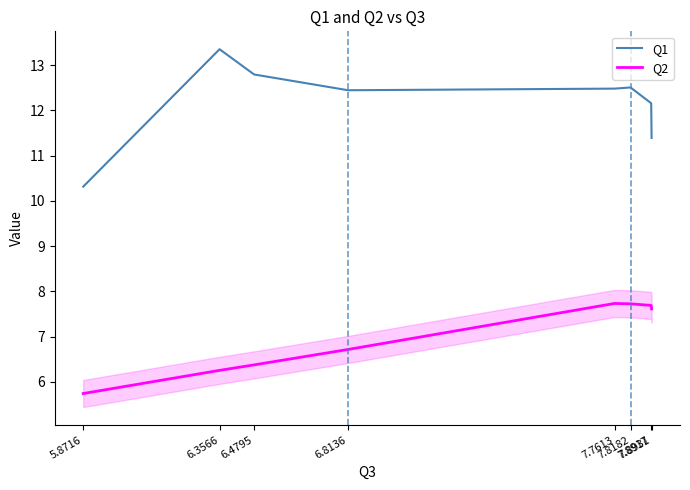

Reading left to right, transcribe all the data shown in this chart.

Q1: 10.3	13.4	12.8	12.4	12.5	12.5	12.2	11.4
Q2: 5.7	6.3	6.4	6.7	7.7	7.7	7.7	7.6